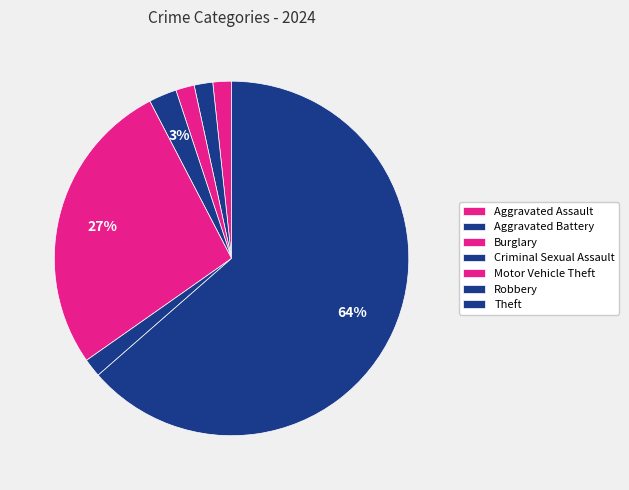

Do Theft and Robbery together represent more than half of the pie?

Yes